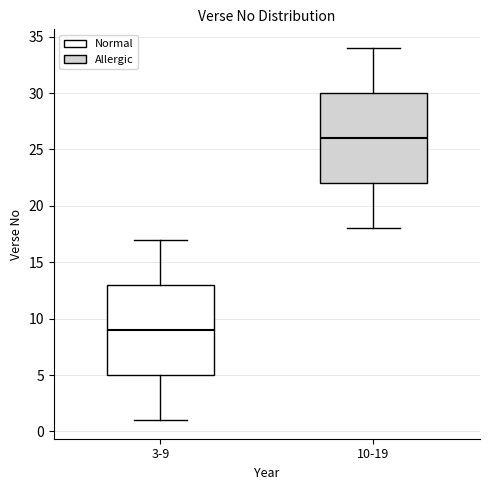

Which box has the lowest median line?

3-9